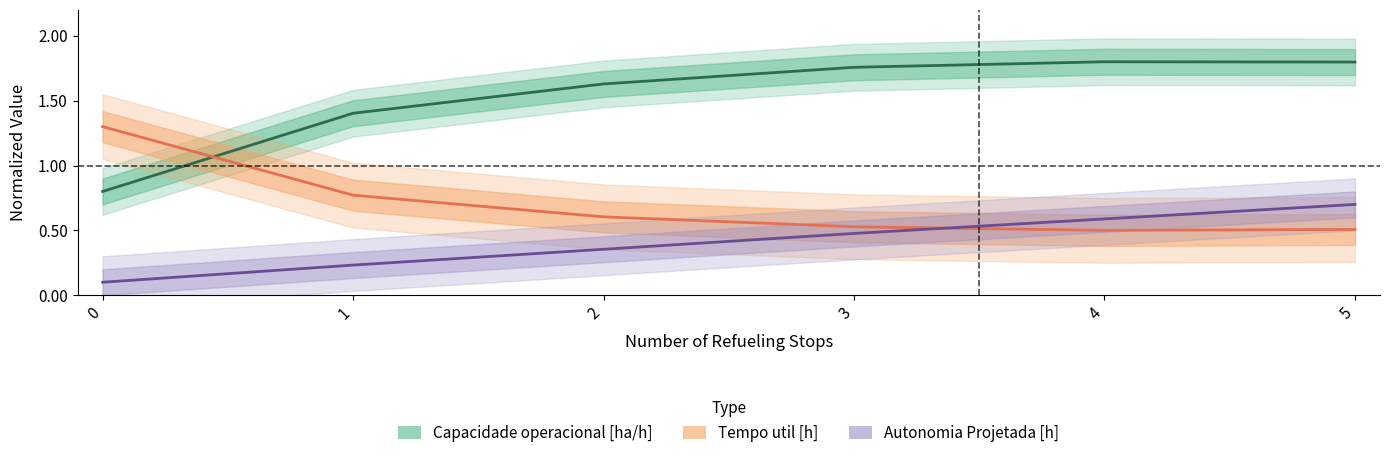

Which series has the largest total across all categories?

Capacidade operacional [ha/h]